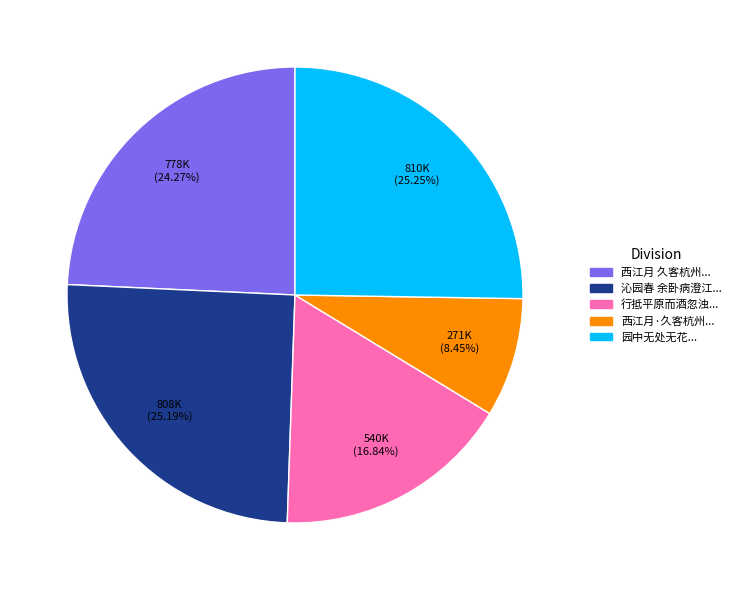

Count the number of slices in the pie.

5